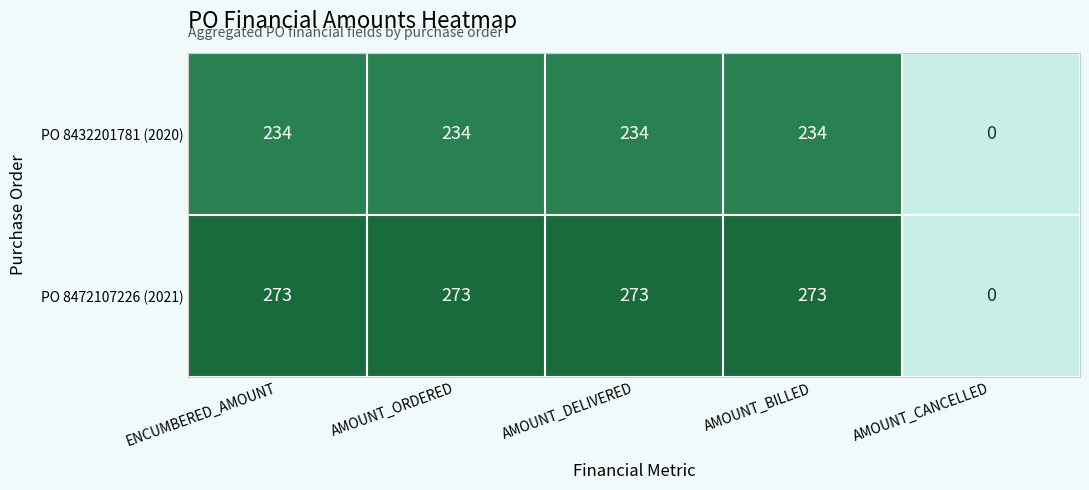

How many data points does each series have?

5